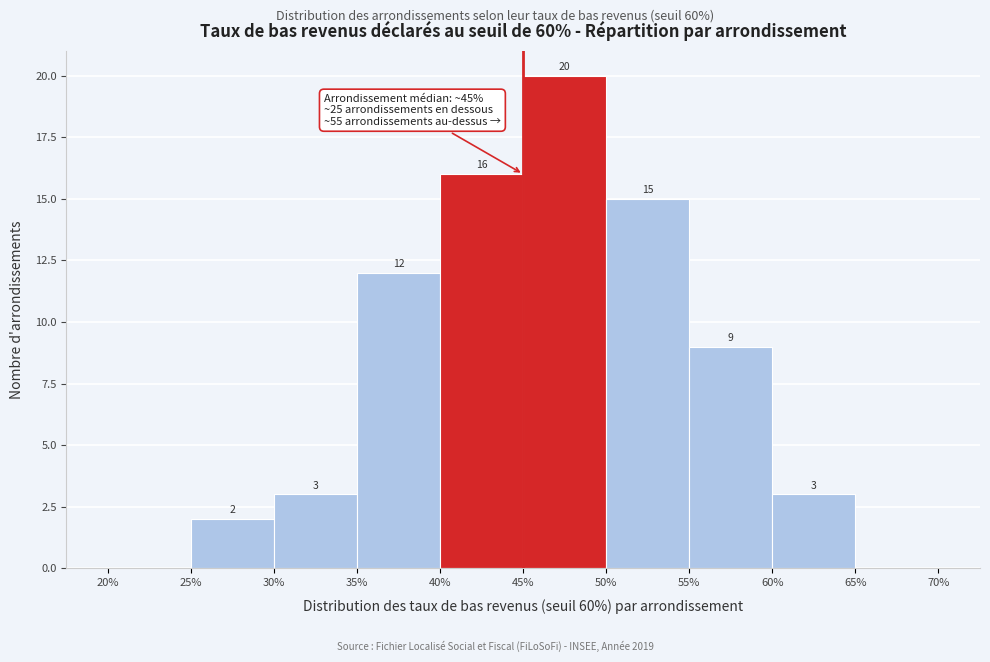

Which range on the x-axis has the tallest bar?

45% to 50%